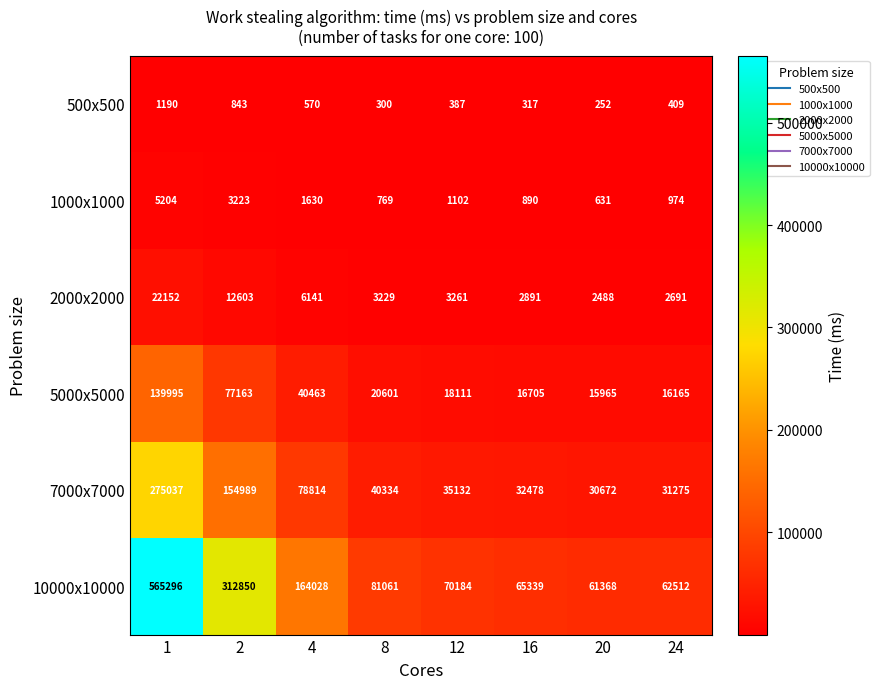

Between 8 and 12, which series saw the biggest shift?

10000x10000